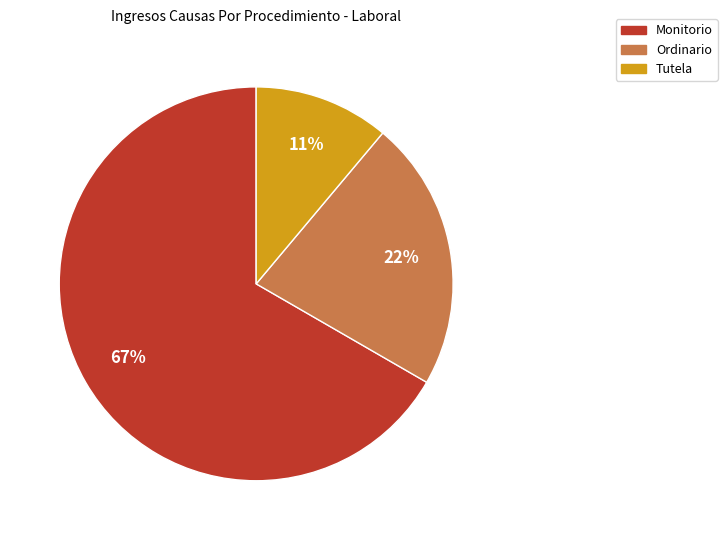

Which category accounts for the majority?

Monitorio